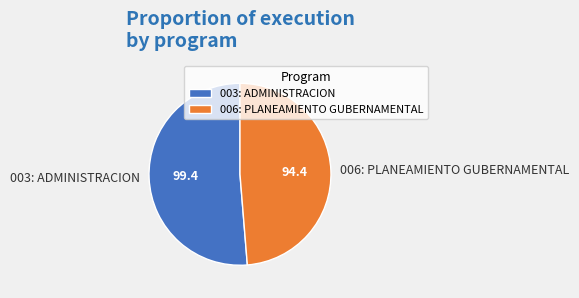

Which slice is the smallest?

006: PLANEAMIENTO GUBERNAMENTAL